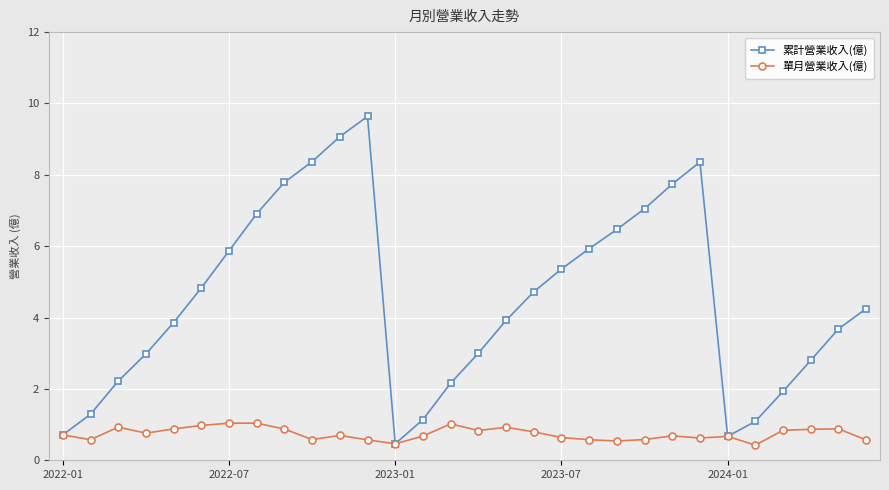

Rank the series by their maximum value, from highest to lowest.

累計營業收入(億), 單月營業收入(億)